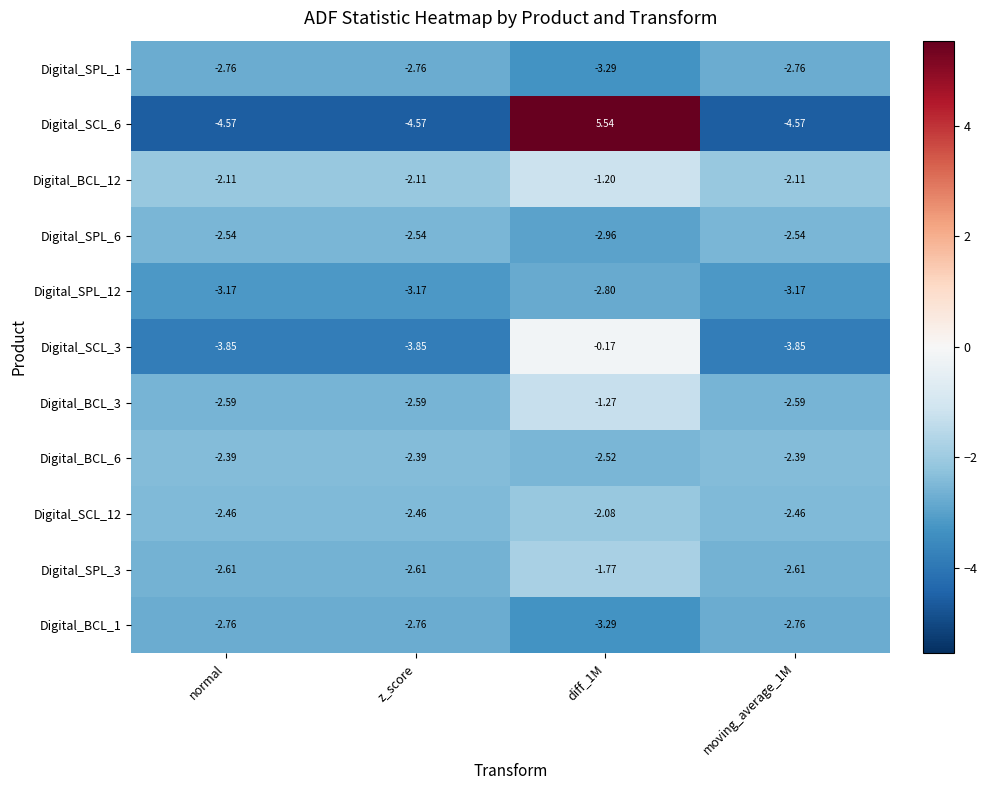

How many values in the Digital_SPL_3 series exceed -2?

1